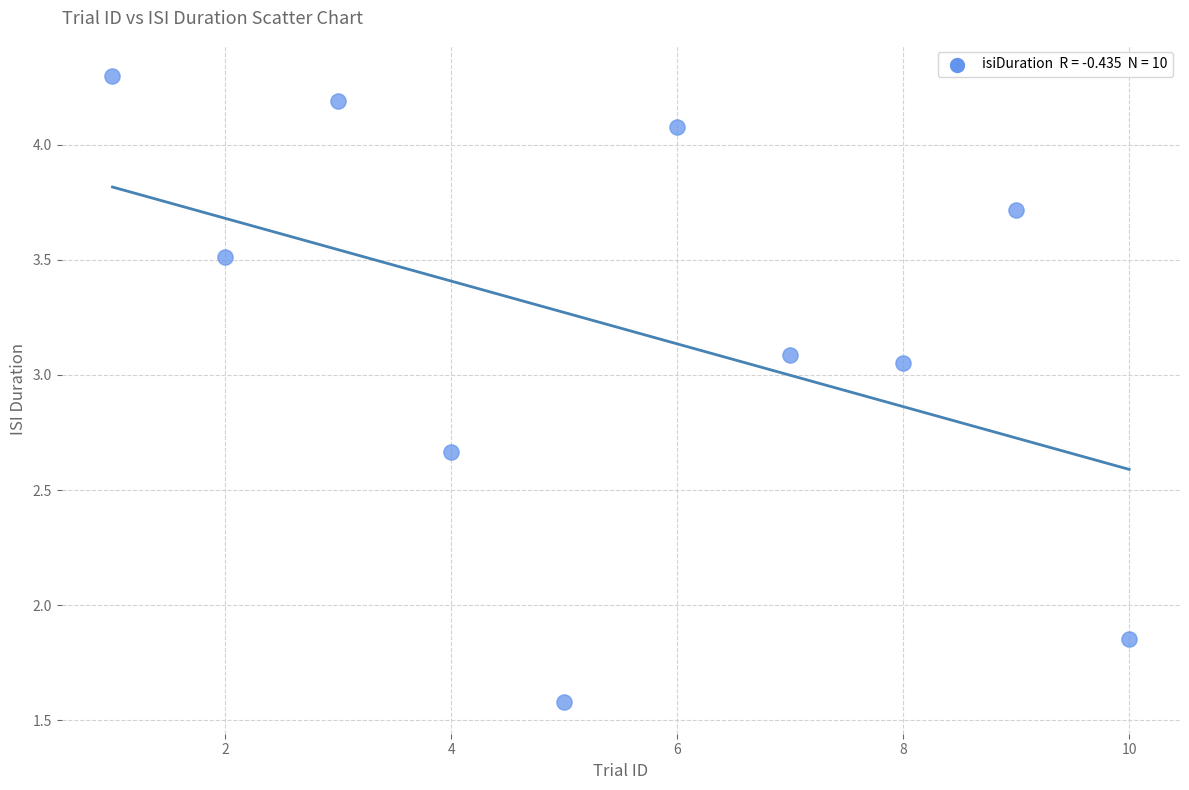

What is the average Y value?

3.2